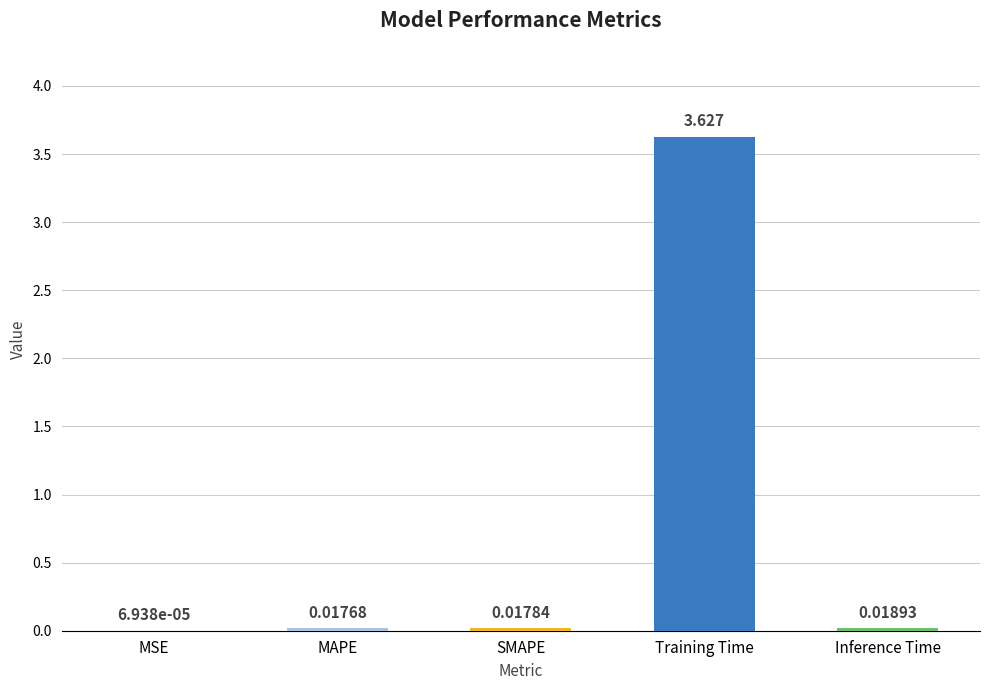

Where is the data nearest to the value 1?

Inference Time